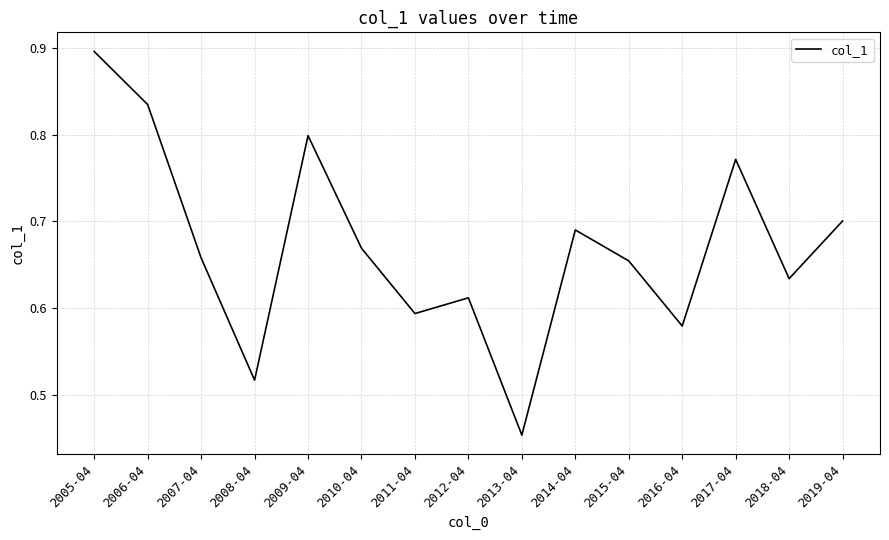

How many lines are shown in the chart?

1